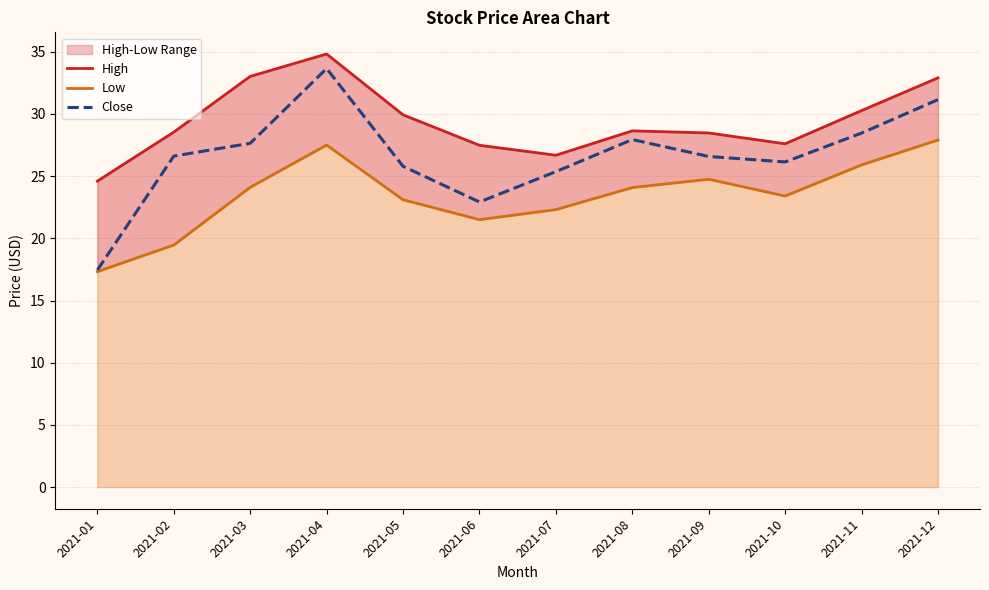

How many distinct data groups are displayed?

3